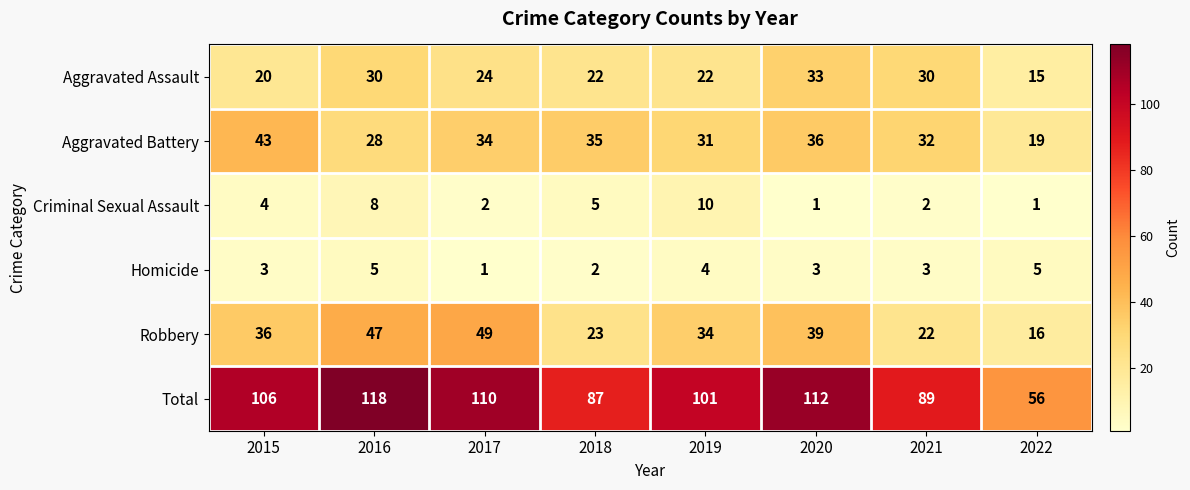

The Aggravated Assault series shows 53 at 2021. True or false?

False